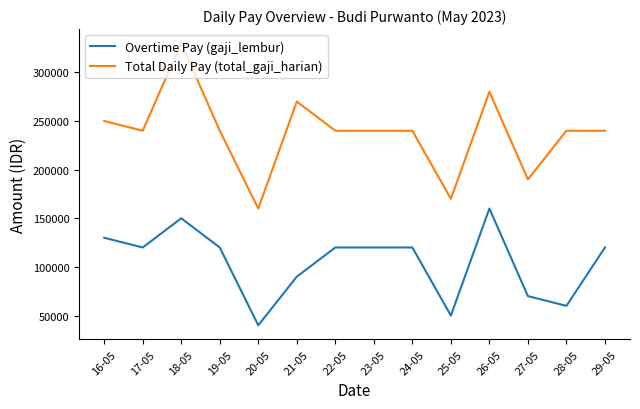

What are all the series names shown in the legend?

Overtime Pay (gaji_lembur), Total Daily Pay (total_gaji_harian)